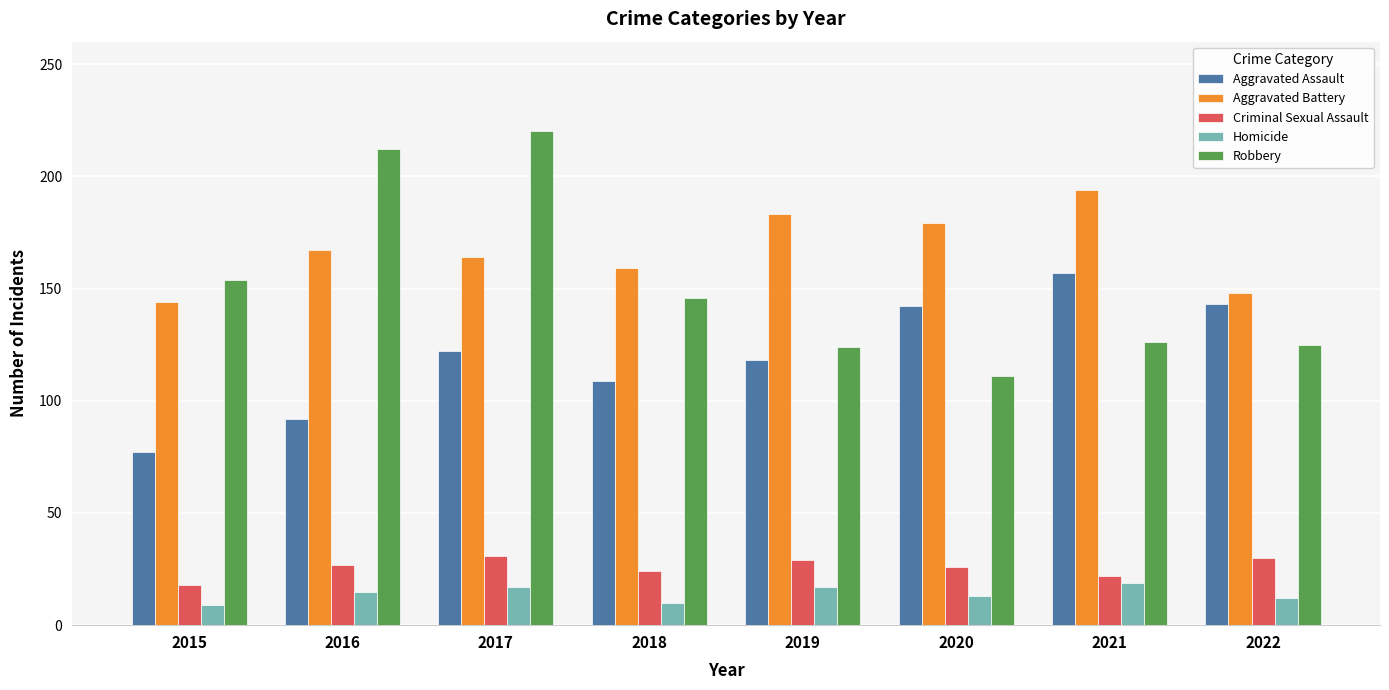

Which series has the largest range (max minus min)?

Robbery